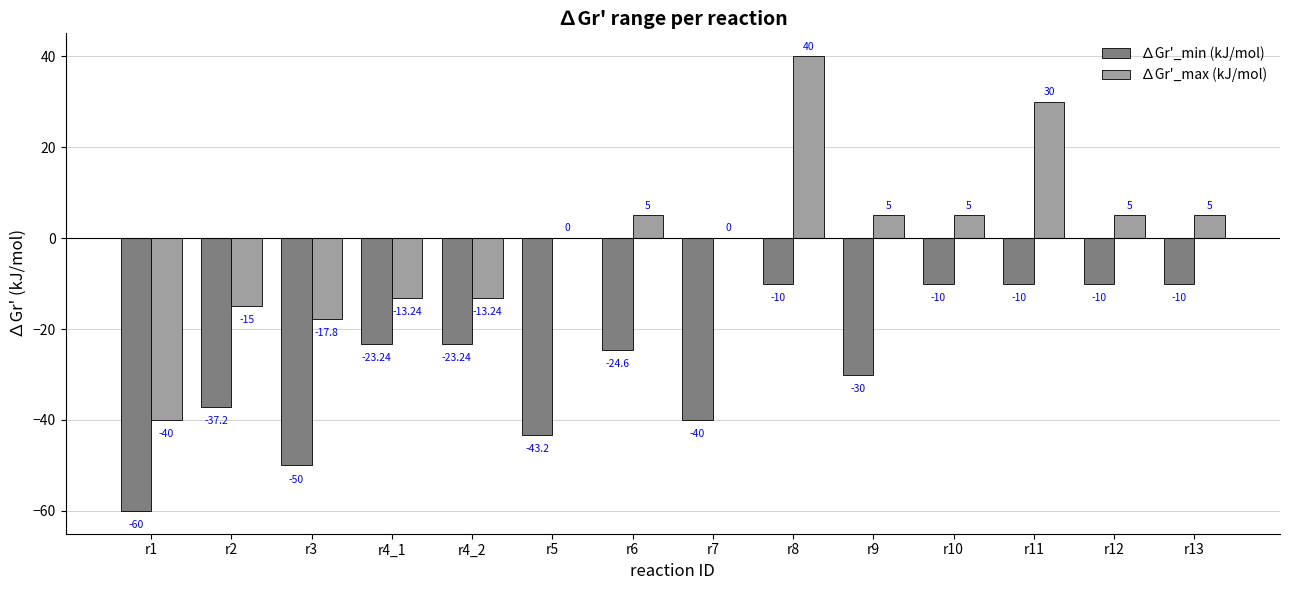

Between r6 and r9, which series saw the biggest shift?

∆Gr'_min (kJ/mol)